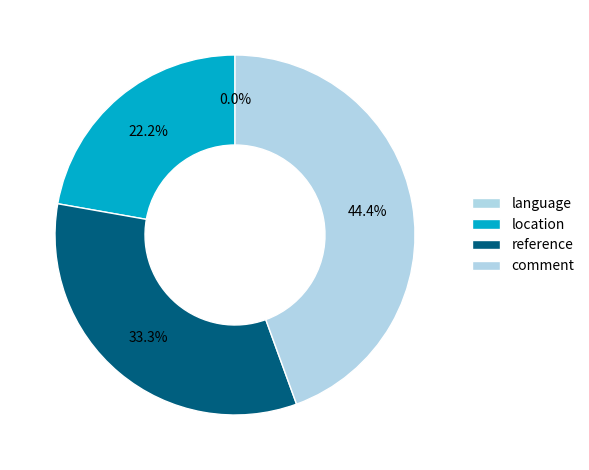

The location slice represents 22% of the pie. True or false?

True